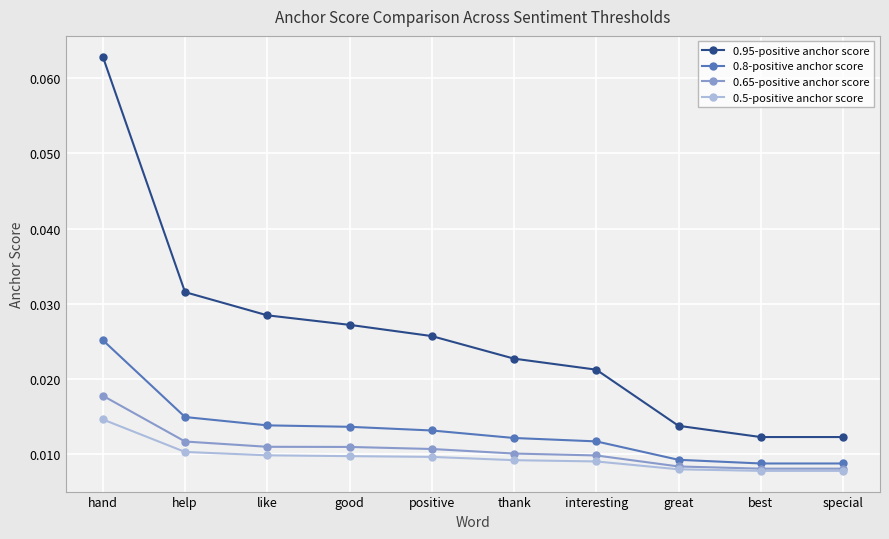

True or false: 0.95-positive anchor score and 0.8-positive anchor score cross at least once.

False